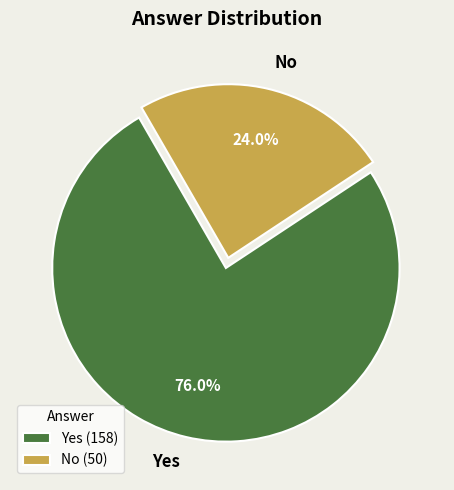

Which slice is the largest?

Yes